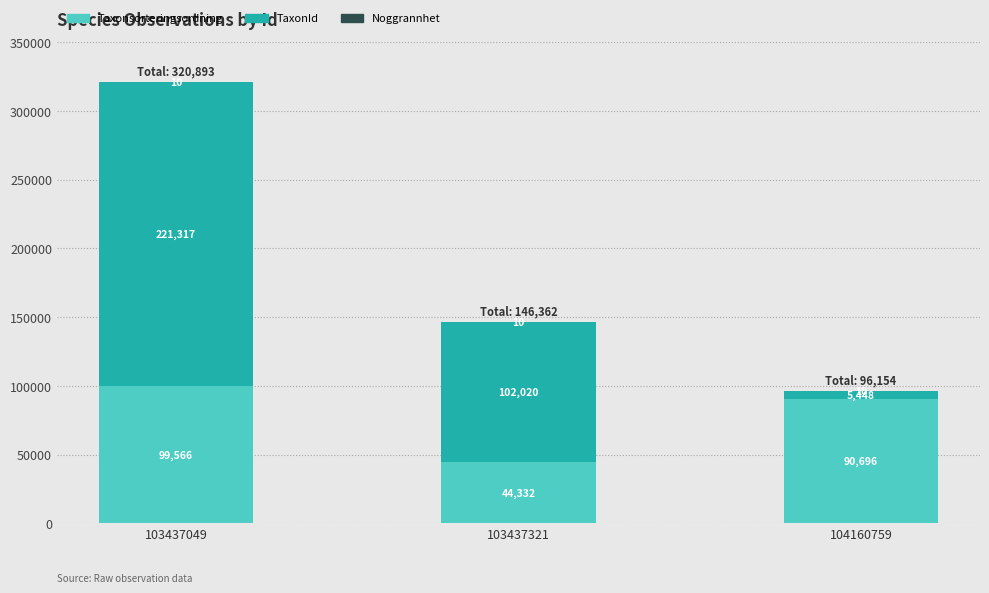

Does the chart contain stacked bars?

Yes